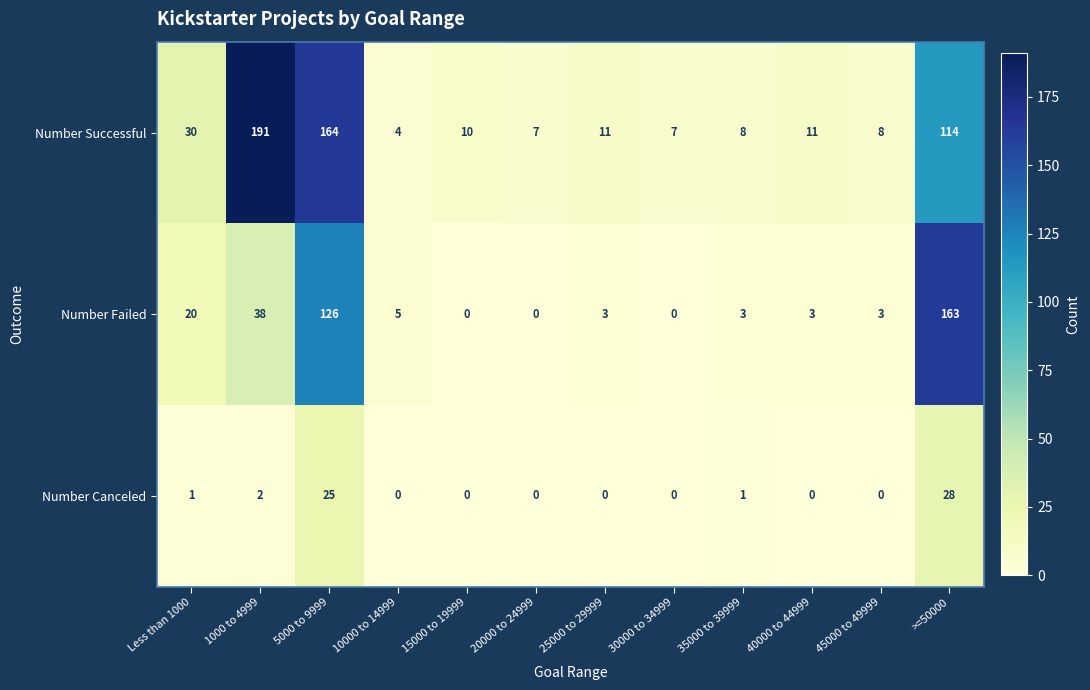

Rank the series at Less than 1000 from lowest to highest value.

Number Canceled, Number Failed, Number Successful